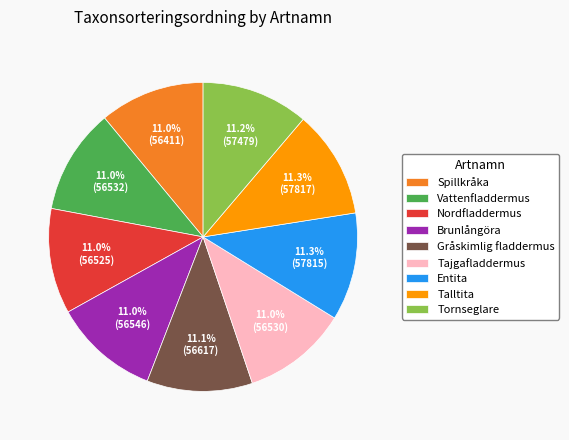

Approximately how many times larger is the value at Talltita compared to Vattenfladdermus?

1.0